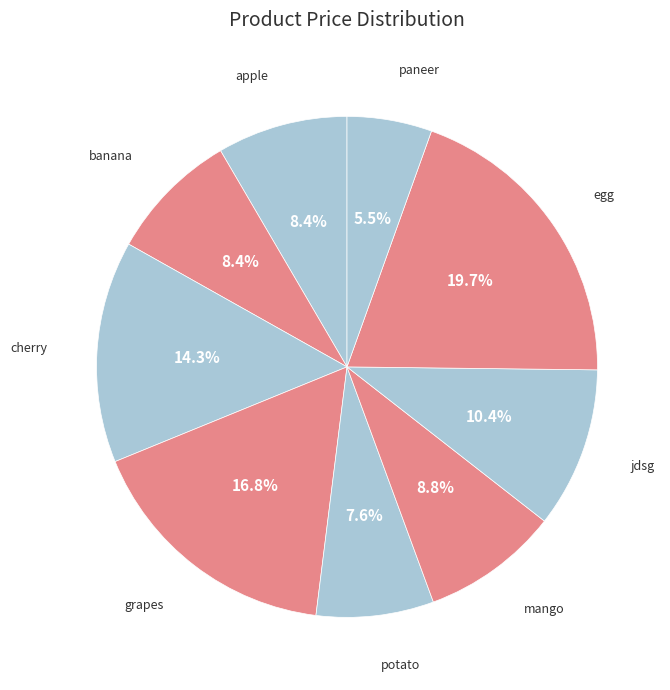

Count the number of slices in the pie.

9